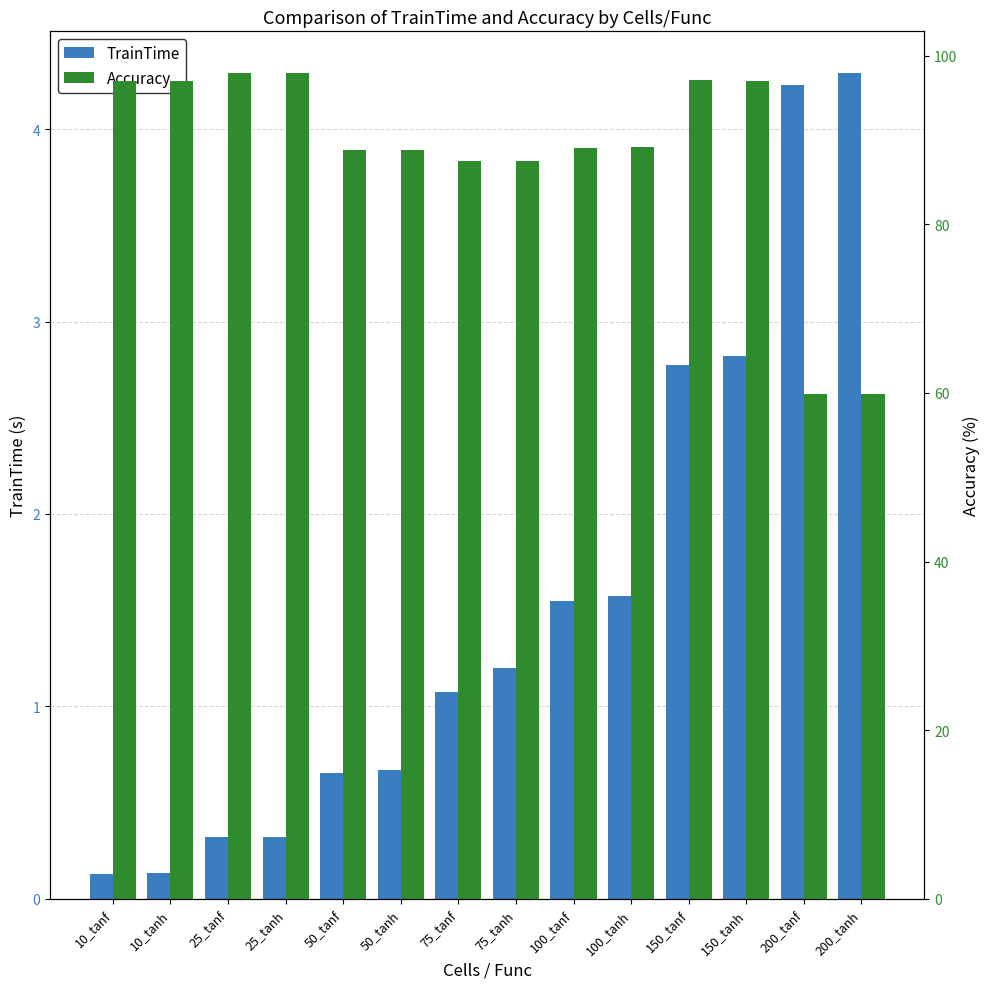

True or false: TrainTime has a value of 0.2 at 25_tanf.

False